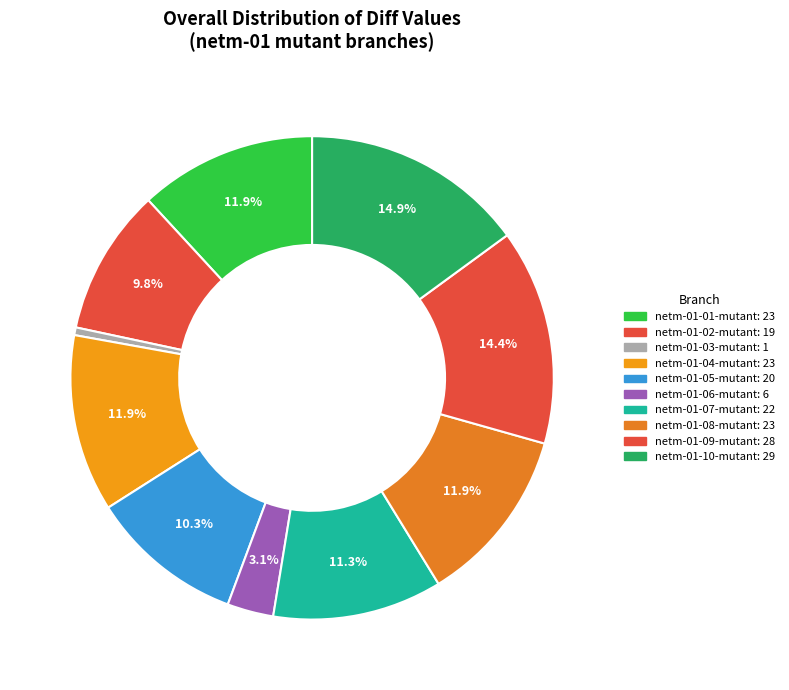

To the nearest percent, what is the average slice percentage?

10%